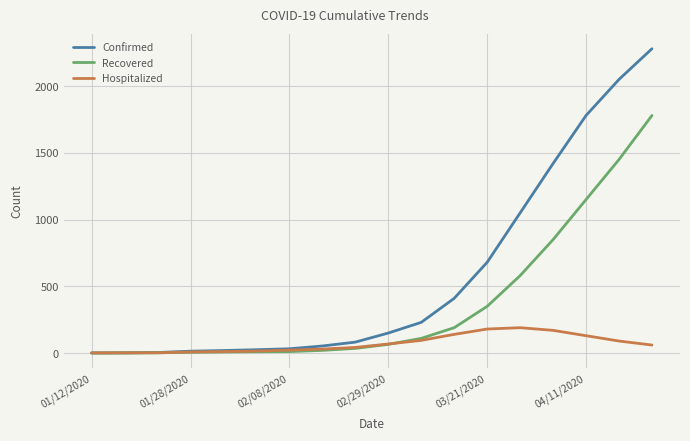

Which series has the largest range (max minus min)?

Confirmed